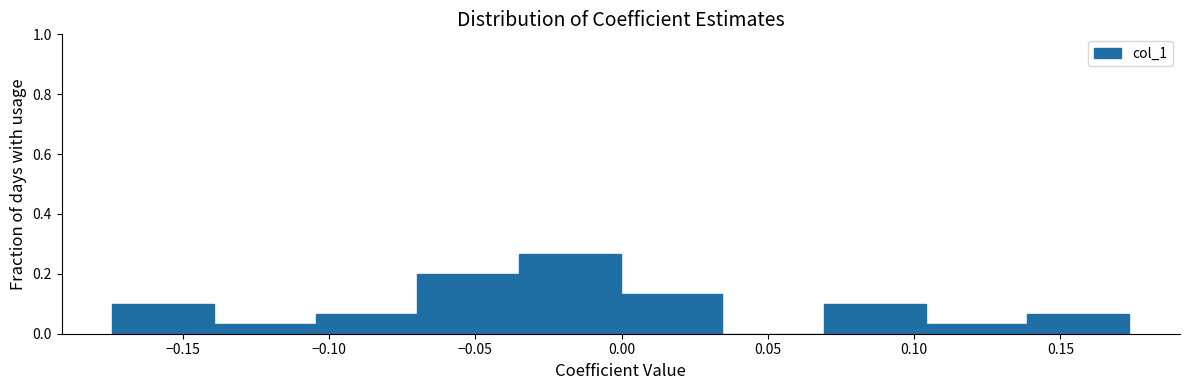

Reading left to right, list every bar in this chart as the range it spans on the x-axis followed by its height. Neither the bar edges nor the heights are printed on the chart, so give them approximately, as read against the axes.

-0.175 to -0.140: 0.10
-0.140 to -0.105: 0.04
-0.105 to -0.070: 0.06
-0.070 to -0.035: 0.20
-0.035 to 0.000: 0.26
0.000 to 0.035: 0.14
0.035 to 0.070: 0
0.070 to 0.105: 0.10
0.105 to 0.140: 0.04
0.140 to 0.175: 0.06